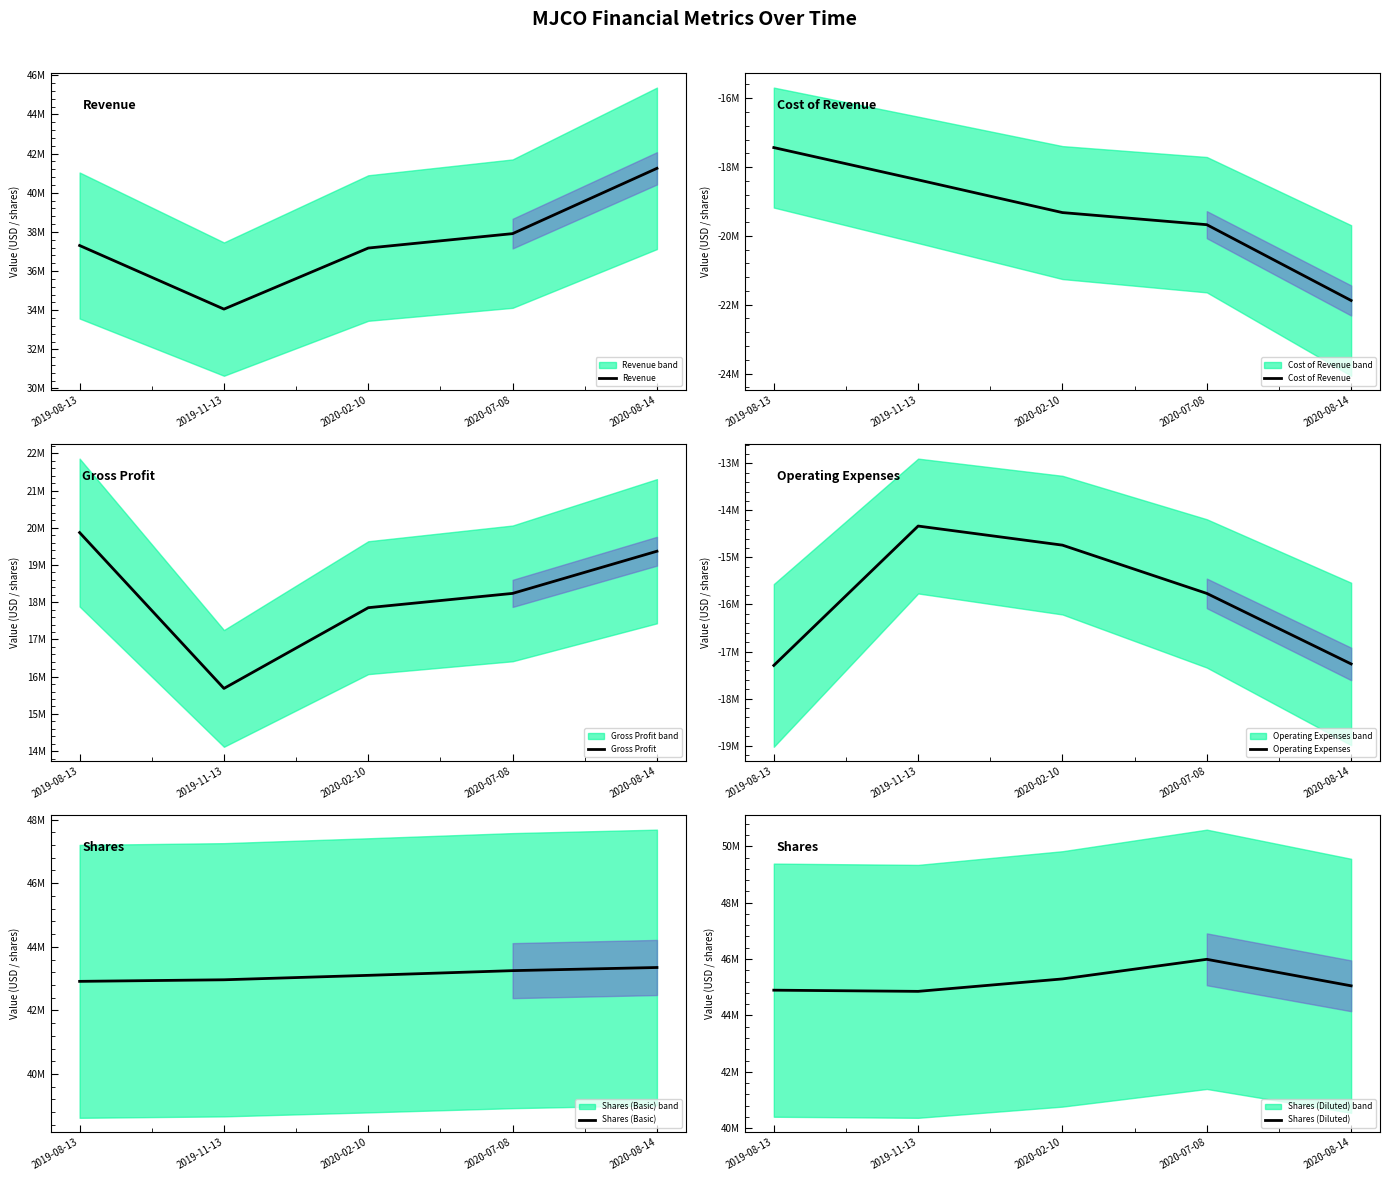

At which label does Revenue reach its minimum?

2019-11-13